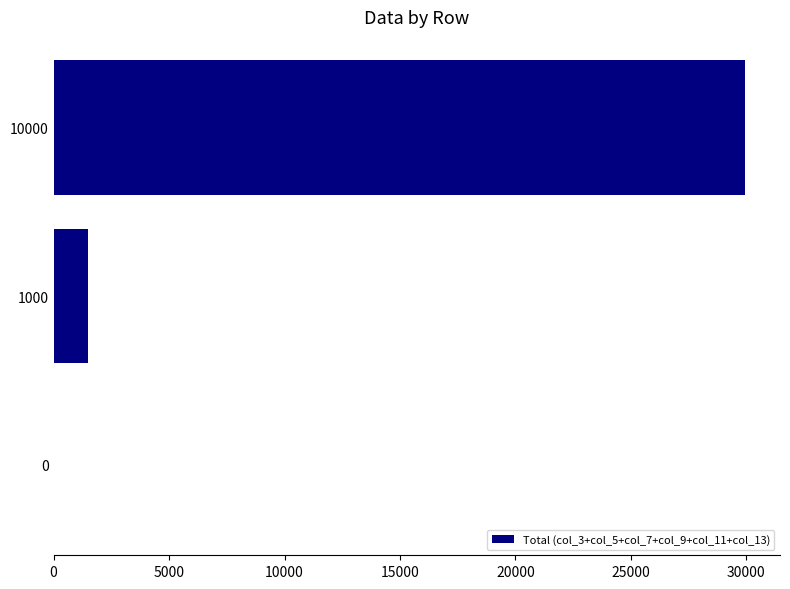

What is the change in value from 10000 to 1000?

-28460.9